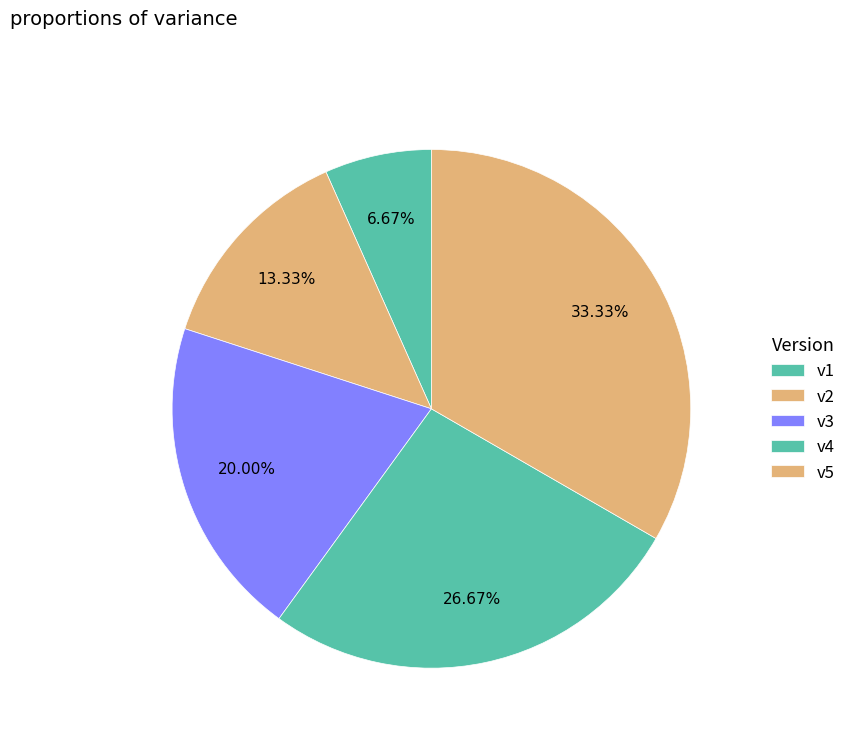

Count the number of slices in the pie.

5